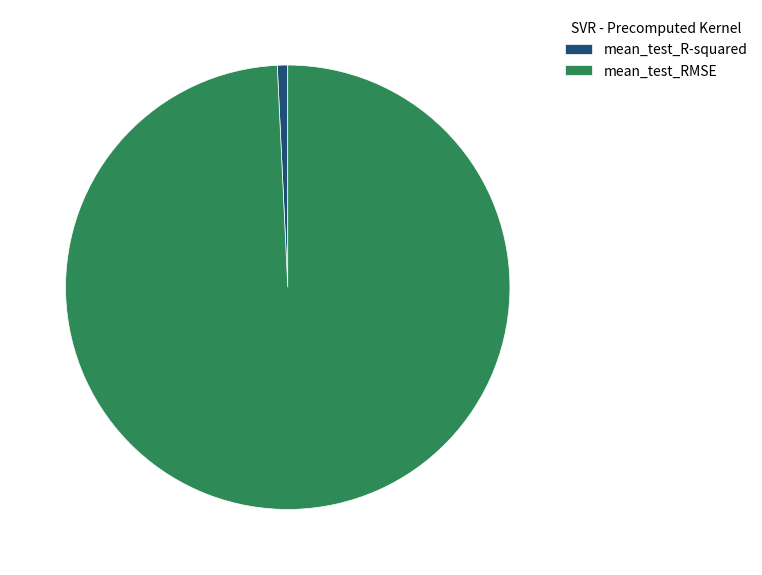

Do mean_test_R-squared and mean_test_RMSE together represent more than half of the pie?

Yes